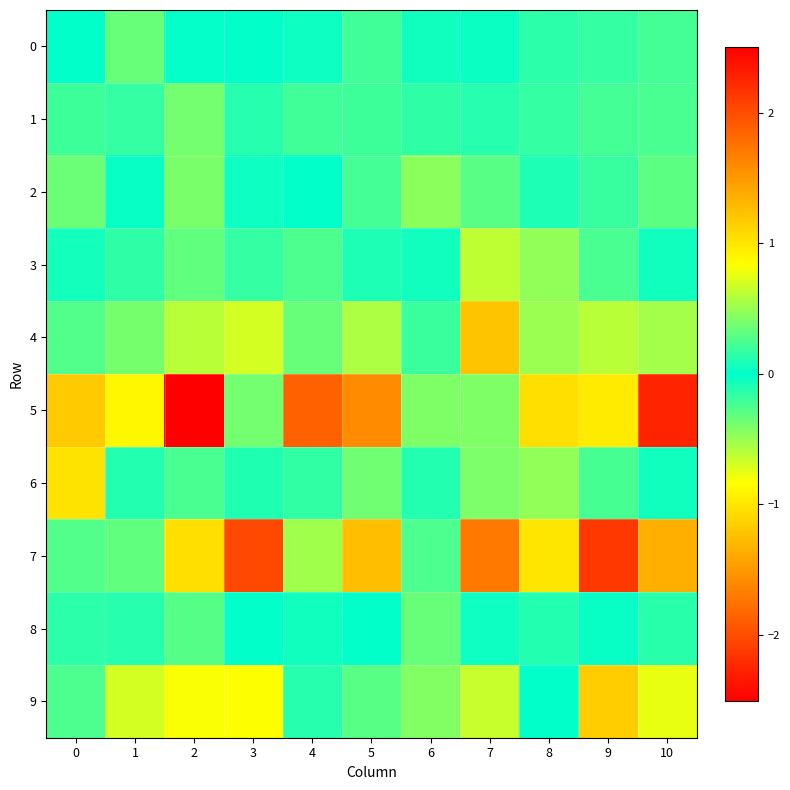

Reading left to right, what are all the values shown in this chart?

0: 0=-0.0	1=0.3	2=-0.0	3=-0.0	4=-0.0	5=-0.2	6=0.1	7=-0.0	8=-0.1	9=-0.2	10=-0.2
1: 0=0.2	1=-0.2	2=0.4	3=-0.1	4=0.2	5=0.2	6=-0.1	7=0.1	8=-0.2	9=0.2	10=-0.2
2: 0=0.4	1=0.0	2=0.4	3=-0.0	4=-0.0	5=0.2	6=0.5	7=0.3	8=-0.1	9=0.2	10=-0.3
3: 0=-0.1	1=-0.2	2=0.3	3=-0.2	4=-0.2	5=-0.1	6=-0.1	7=-0.6	8=0.5	9=-0.2	10=-0.1
4: 0=-0.3	1=-0.4	2=-0.6	3=0.7	4=0.3	5=0.6	6=0.2	7=-1.2	8=-0.5	9=-0.6	10=0.5
5: 0=1.2	1=-0.9	2=2.5	3=0.4	4=1.9	5=1.6	6=0.4	7=-0.4	8=-1.0	9=1.0	10=-2.3
6: 0=1.0	1=0.1	2=0.2	3=0.1	4=-0.2	5=-0.4	6=0.1	7=-0.4	8=-0.5	9=0.2	10=-0.1
7: 0=0.3	1=-0.3	2=-1.0	3=-2.0	4=-0.5	5=-1.3	6=-0.2	7=-1.7	8=1.0	9=-2.1	10=-1.4
8: 0=0.1	1=-0.1	2=0.3	3=-0.0	4=0.1	5=-0.0	6=0.3	7=0.0	8=0.1	9=-0.0	10=0.1
9: 0=0.3	1=0.7	2=0.8	3=0.8	4=-0.1	5=0.3	6=0.4	7=-0.7	8=-0.0	9=1.2	10=-0.8